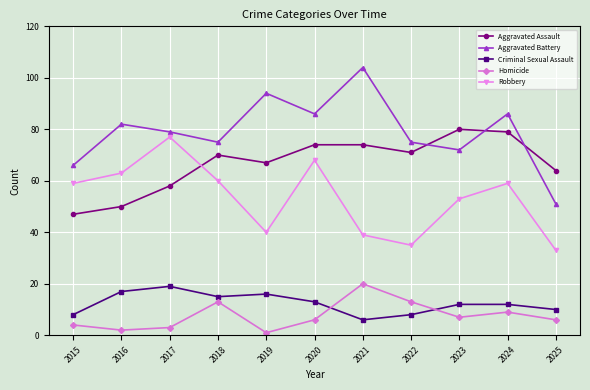

What is the lowest value of the Aggravated Assault series?

47